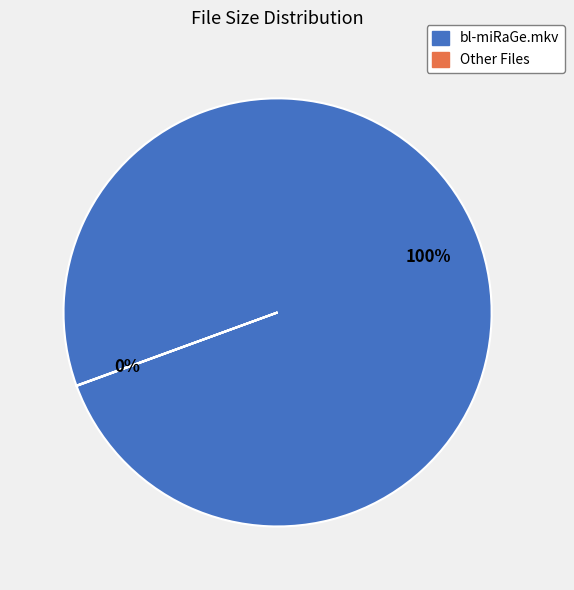

Is there any slice that represents more than half of the pie?

Yes